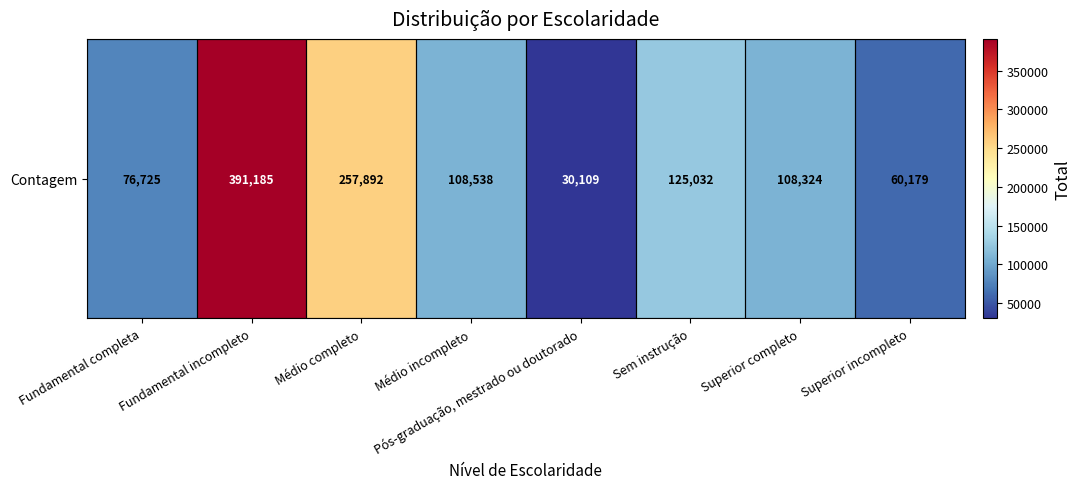

What is the difference between the maximum and minimum values?

361076